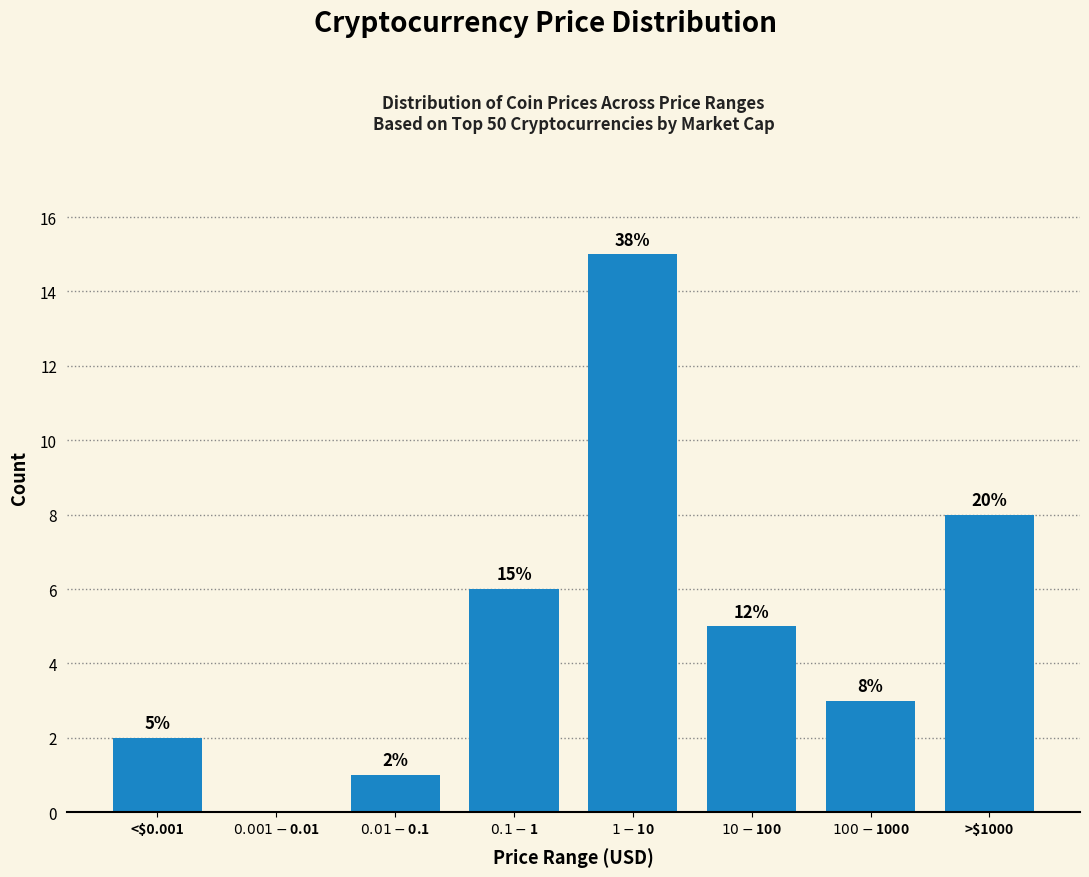

What is the sum of all values?

40